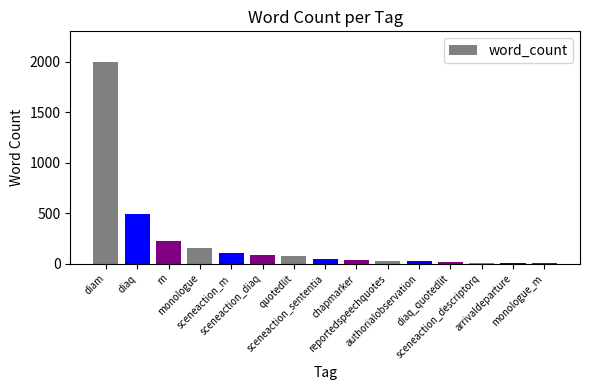

What is the difference between the maximum and second lowest values?

1992